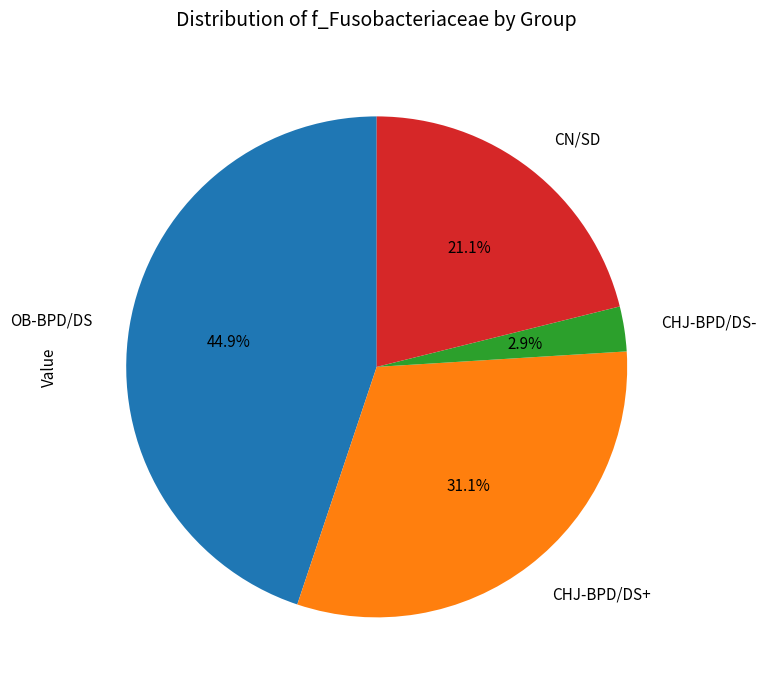

To the nearest percent, what is the combined percentage of CHJ-BPD/DS+ and CN/SD?

52%